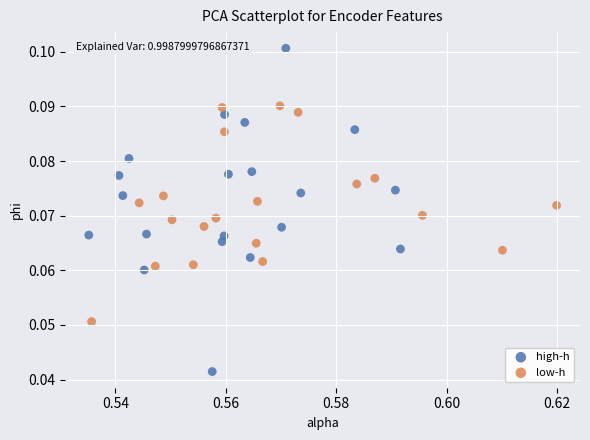

Which series has the widest spread of Y values?

high-h